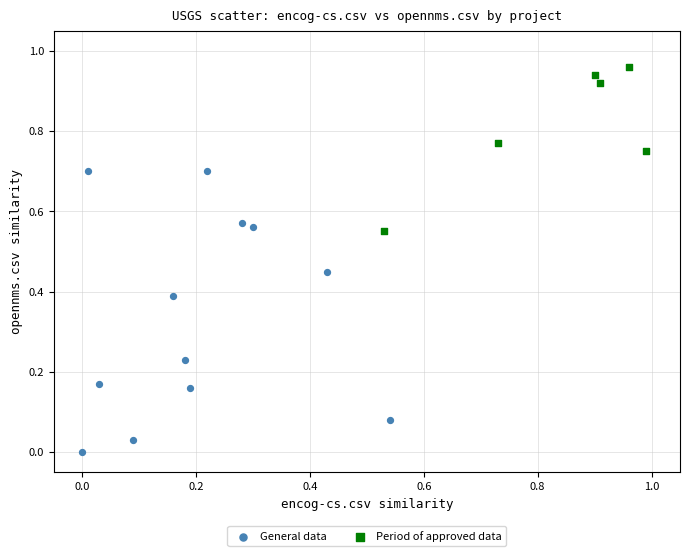

Which series has the widest spread of Y values?

General data